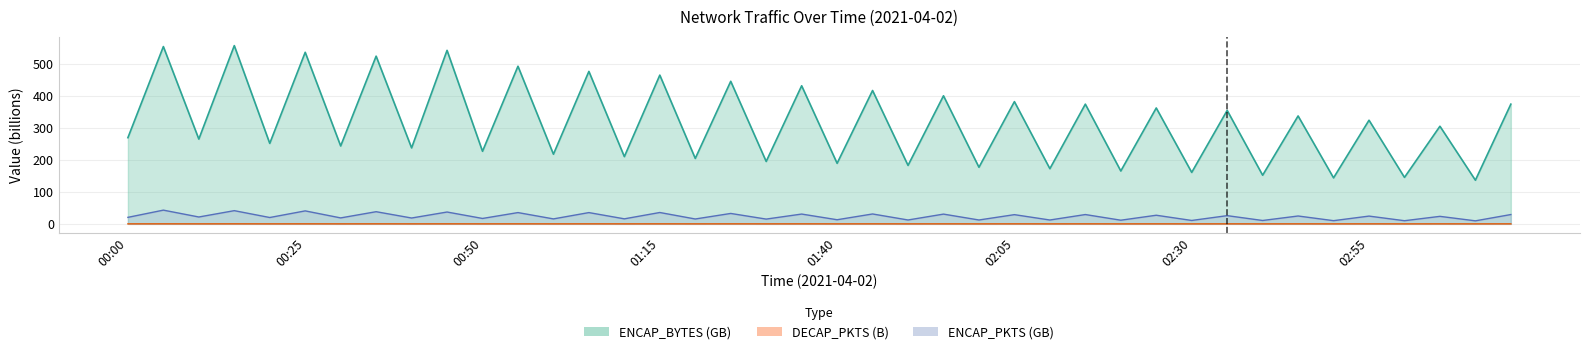

What is the approximate value of ENCAP_BYTES at 01:45?

416.9